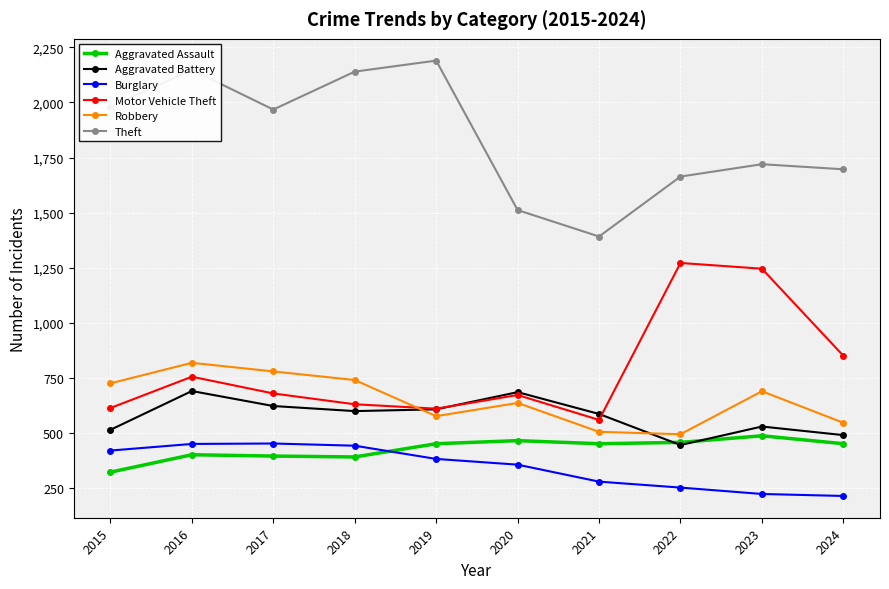

What are all the series names shown in the legend?

Aggravated Assault, Aggravated Battery, Burglary, Motor Vehicle Theft, Robbery, Theft